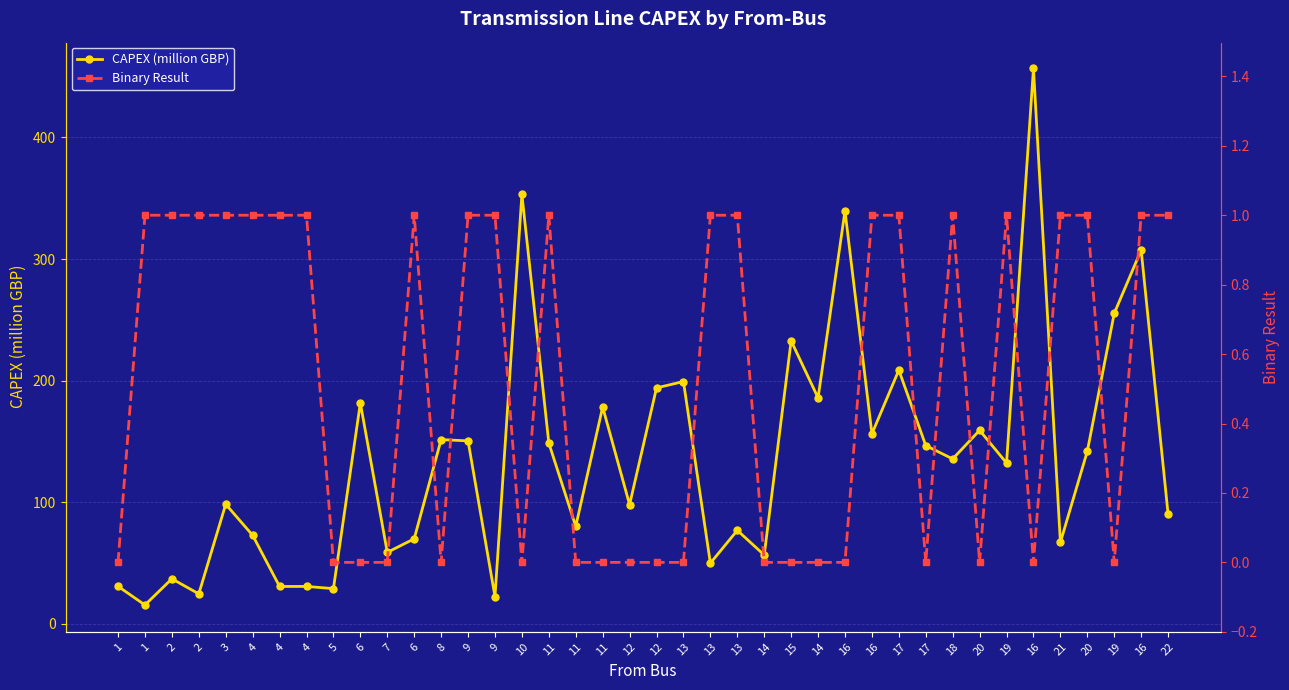

How many lines are shown in the chart?

2